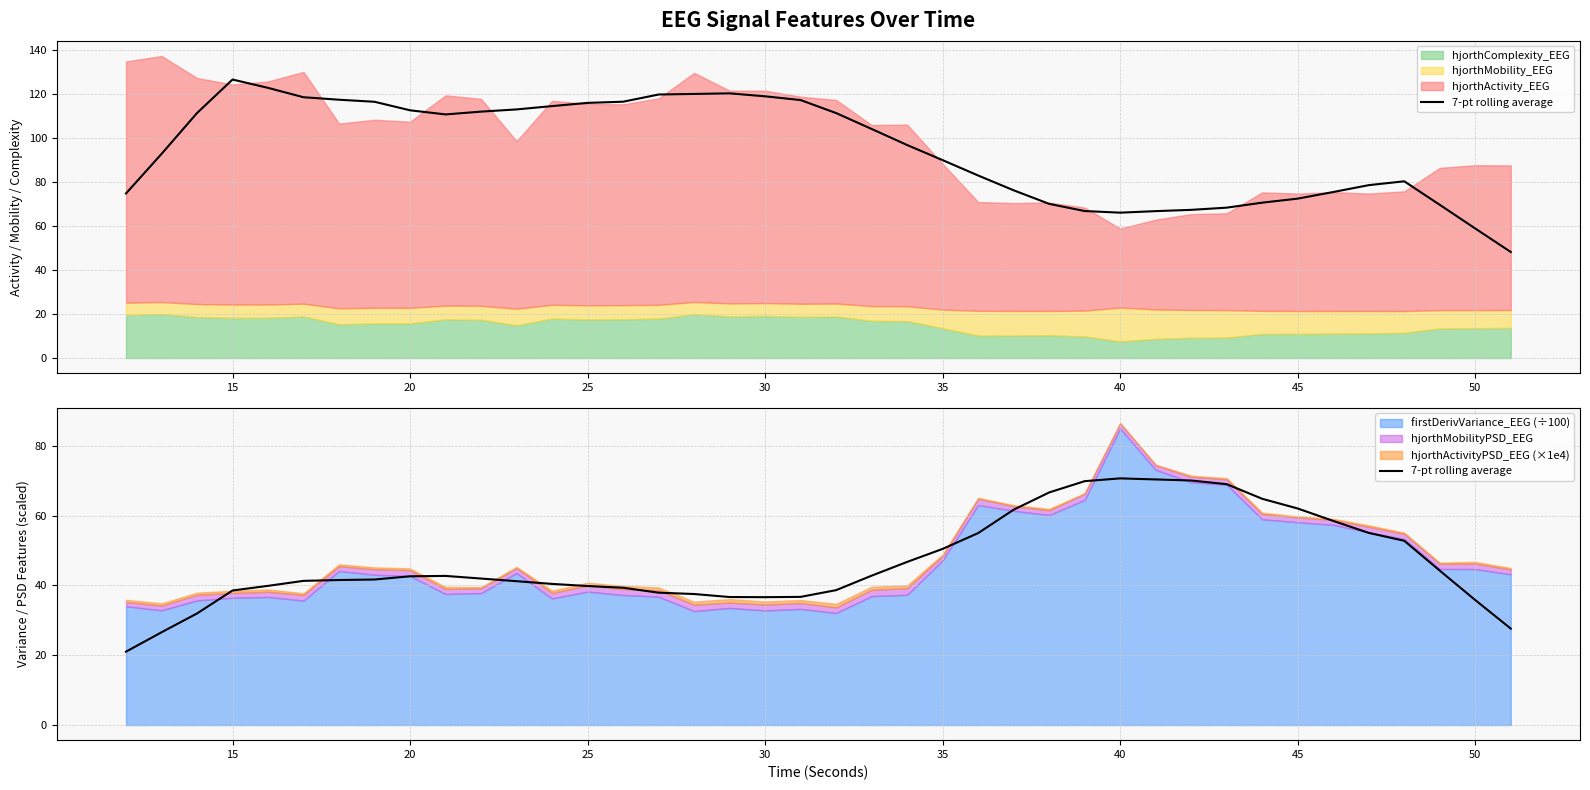

Reading right to left, transcribe all the data shown in this chart.

27.6	35.8	44.2	52.8	55.0	58.5	62.0	64.8	69.0	70.0	70.3	70.6	69.8	66.6	61.7	55.0	50.5	46.7	42.8	38.6	36.7	36.6	36.7	37.5	37.9	39.3	39.8	40.4	41.2	42.0	42.7	42.6	41.7	41.5	41.3	39.9	38.5	32.0	26.6	21.0